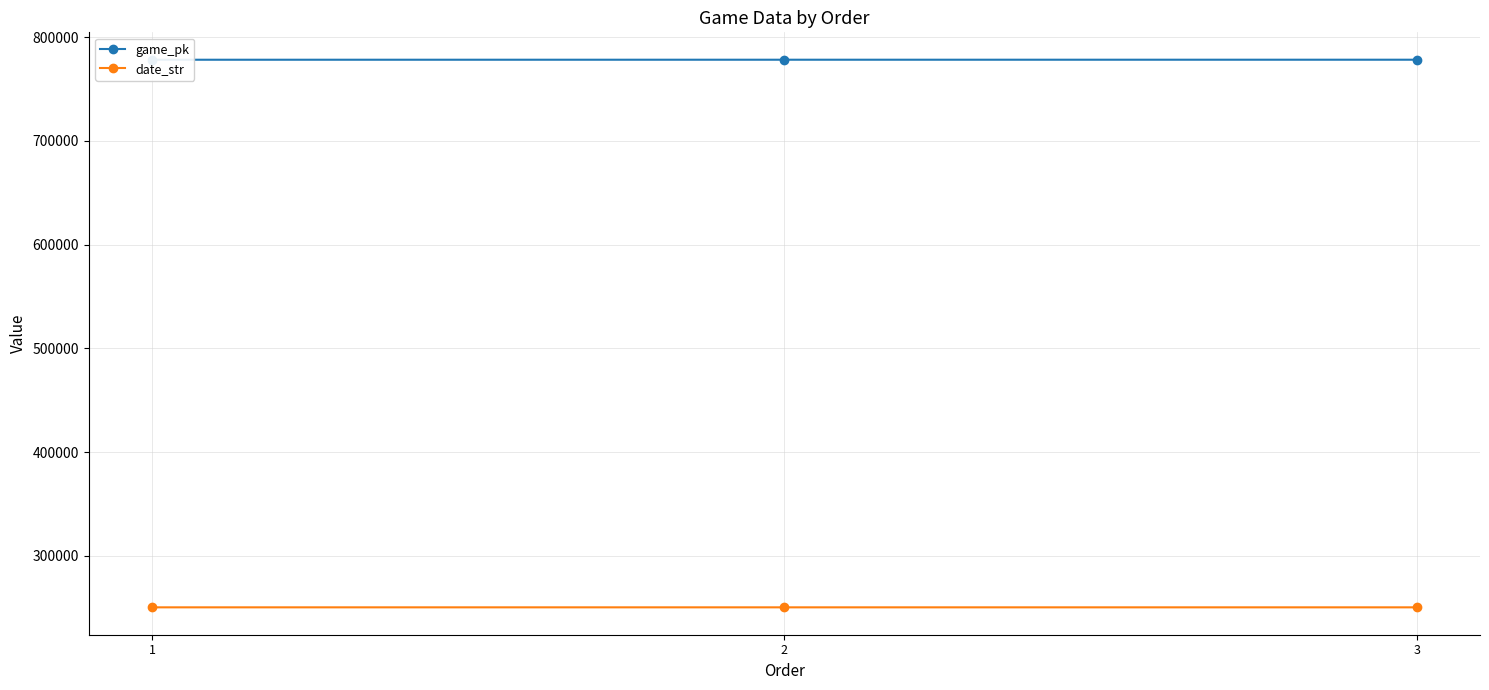

Reading right to left, what are all the values shown in this chart?

game_pk: 778147	778137	778120
date_str: 250427	250428	250429